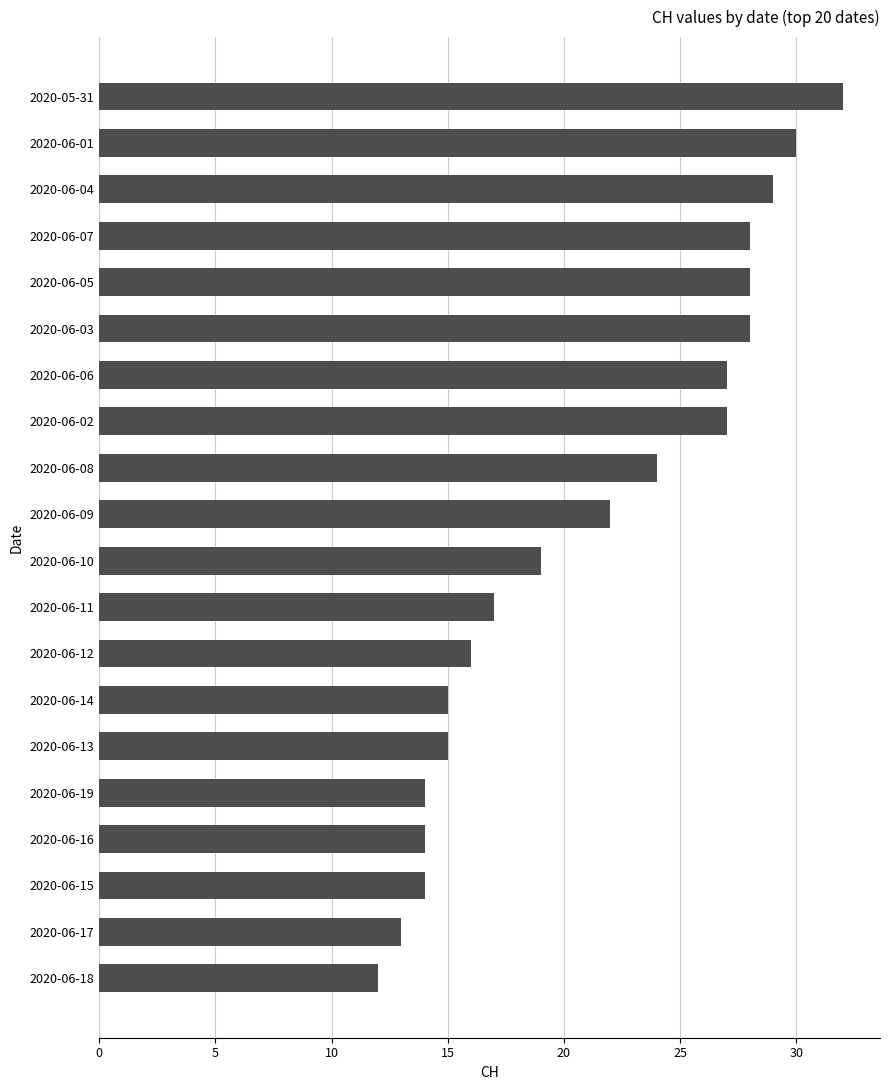

Between 2020-06-16 and 2020-06-11, which is larger?

2020-06-11